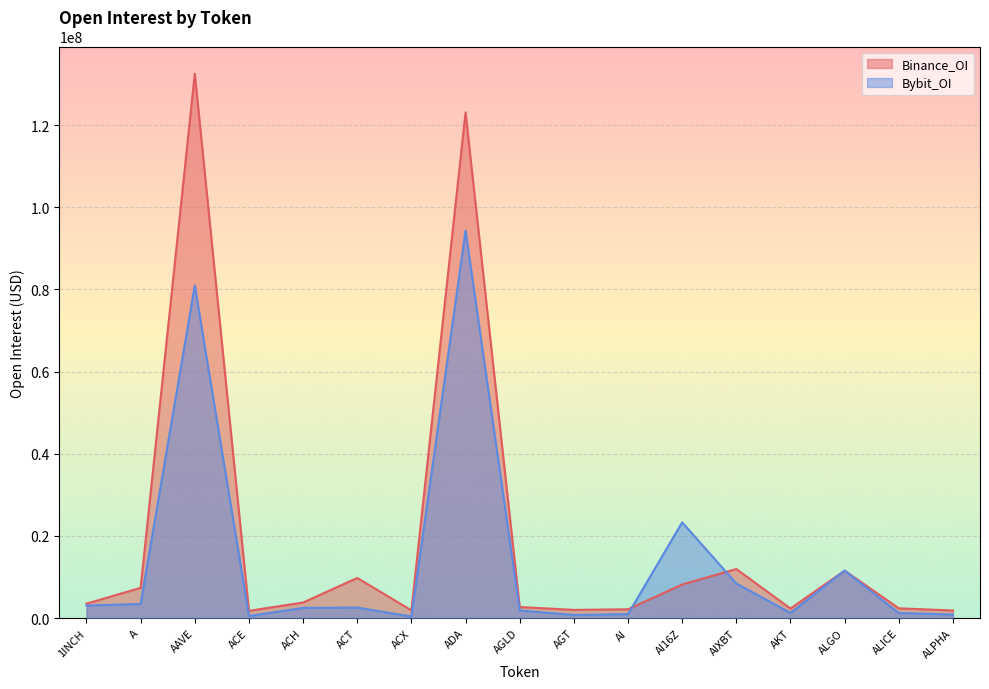

Which series changed the most between ADA and AI16Z?

Binance_OI